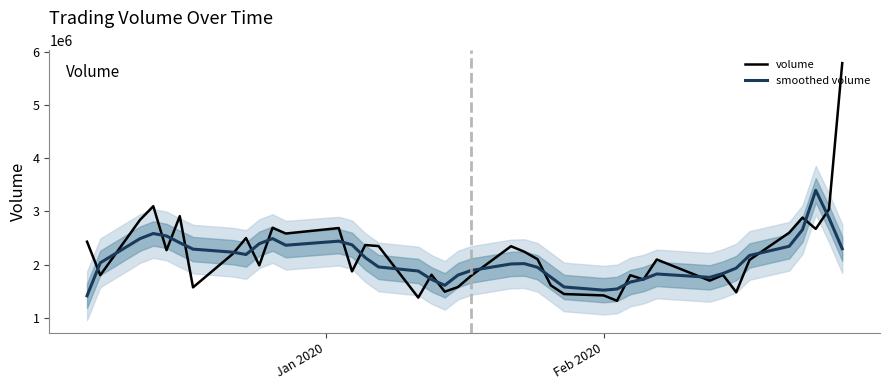

What is the minimum value for volume?

1321000